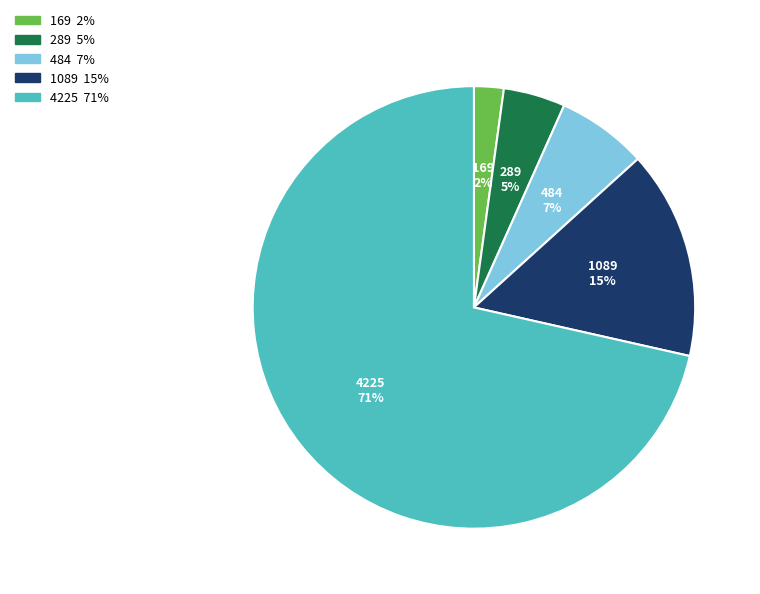

What percentage is the 4225 slice, to the nearest percent?

71%